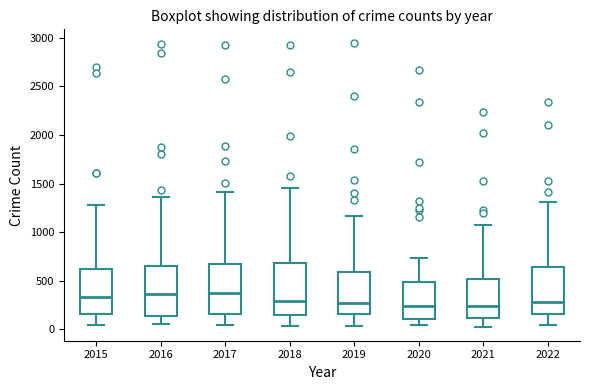

Reading left to right, read every box against the y-axis: the position of its median line, the range the box covers, and the ends of its whiskers. The values are not printed on the chart, so give them approximately, as read against the axis.

2015: median 350, box 150 to 600, whiskers 50 to 1300
2016: median 350, box 150 to 650, whiskers 50 to 1350
2017: median 350, box 150 to 650, whiskers 50 to 1400
2018: median 300, box 150 to 700, whiskers 50 to 1450
2019: median 300, box 150 to 600, whiskers 50 to 1150
2020: median 250, box 100 to 500, whiskers 50 to 750
2021: median 250, box 100 to 500, whiskers 50 to 1100
2022: median 300, box 150 to 650, whiskers 50 to 1300